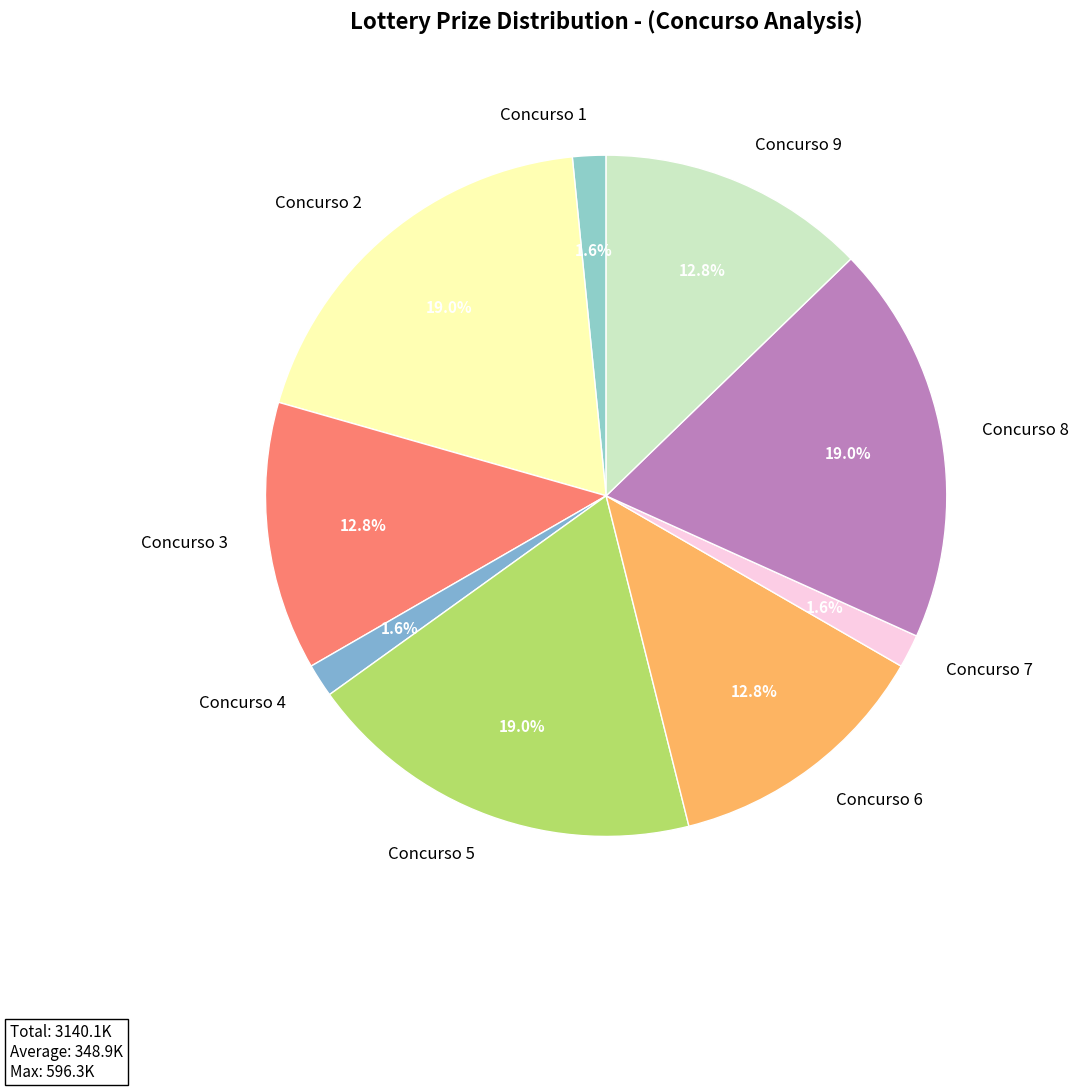

Approximately how many times larger is the value at Concurso 6 compared to Concurso 9?

1.0